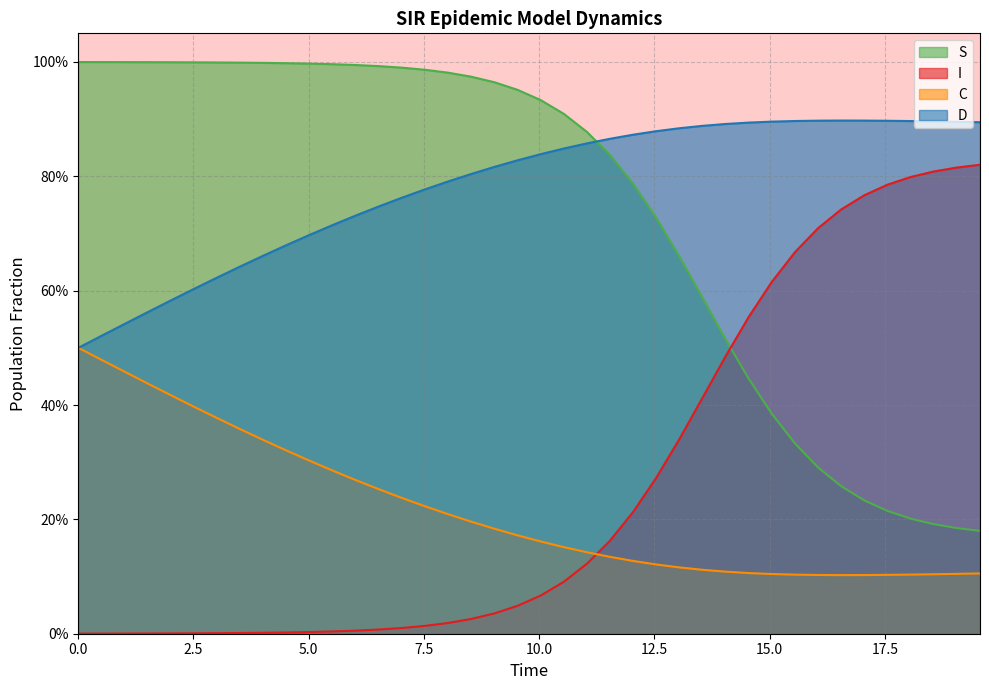

What is the difference between the maximum and minimum values in the I series?

0.8